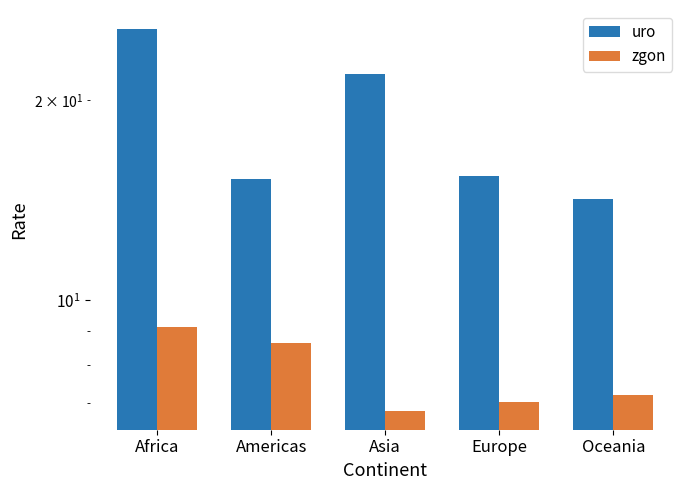

Which series has the widest spread of values?

uro